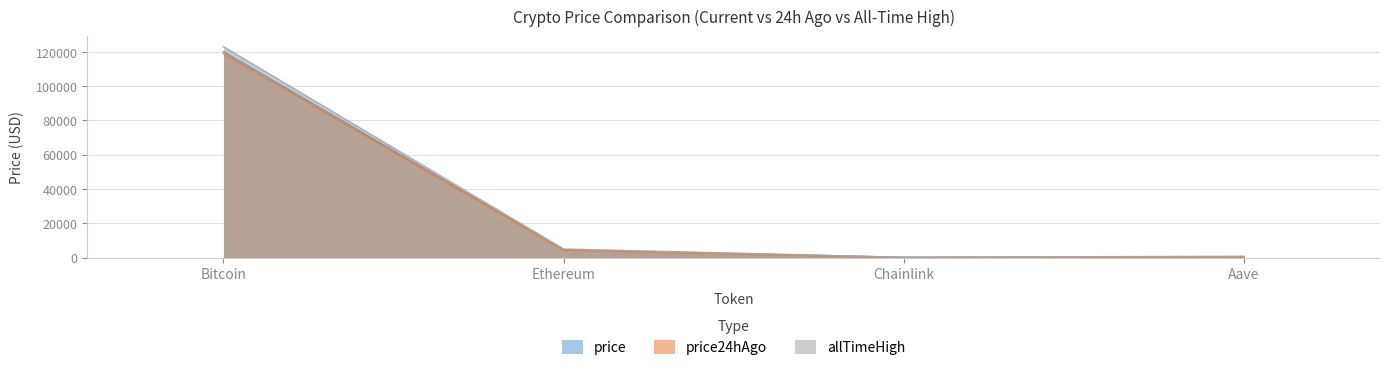

Rank the series by their average value, from highest to lowest.

allTimeHigh, price, price24hAgo